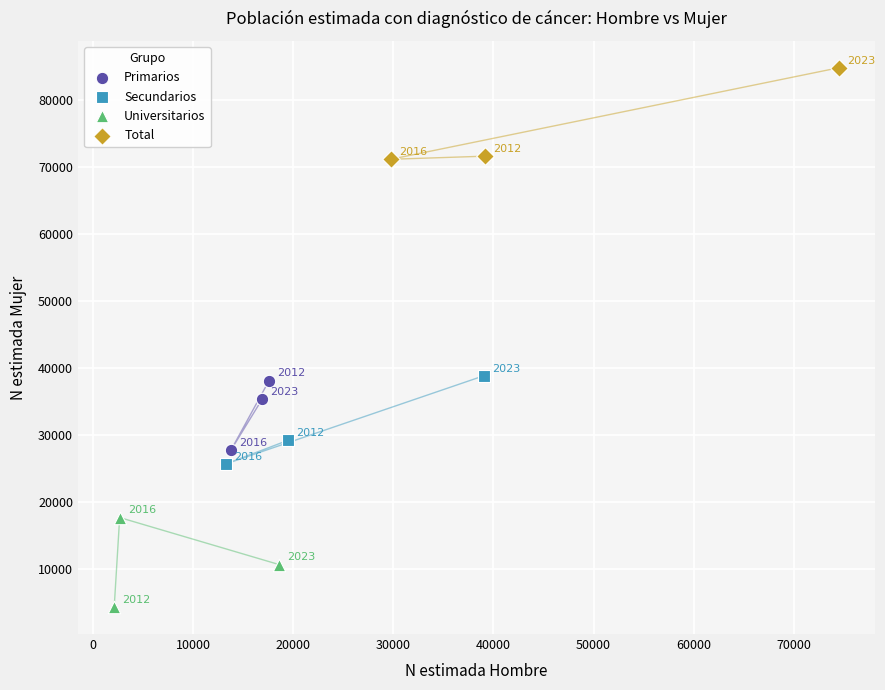

Which series has the largest Y range (max minus min)?

Total